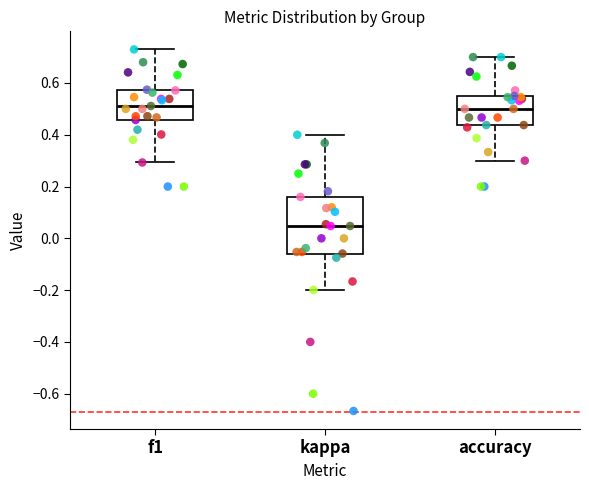

Reading left to right, transcribe this box plot: for each box, give where its median line is, the range the box spans, and where its two whiskers end, as read against the y-axis. The values are not printed on the chart, so give them approximately, as read against the axis.

f1: median 0.52, box 0.46 to 0.58, whiskers 0.30 to 0.72
kappa: median 0.04, box -0.06 to 0.16, whiskers -0.20 to 0.40
accuracy: median 0.50, box 0.44 to 0.56, whiskers 0.30 to 0.70